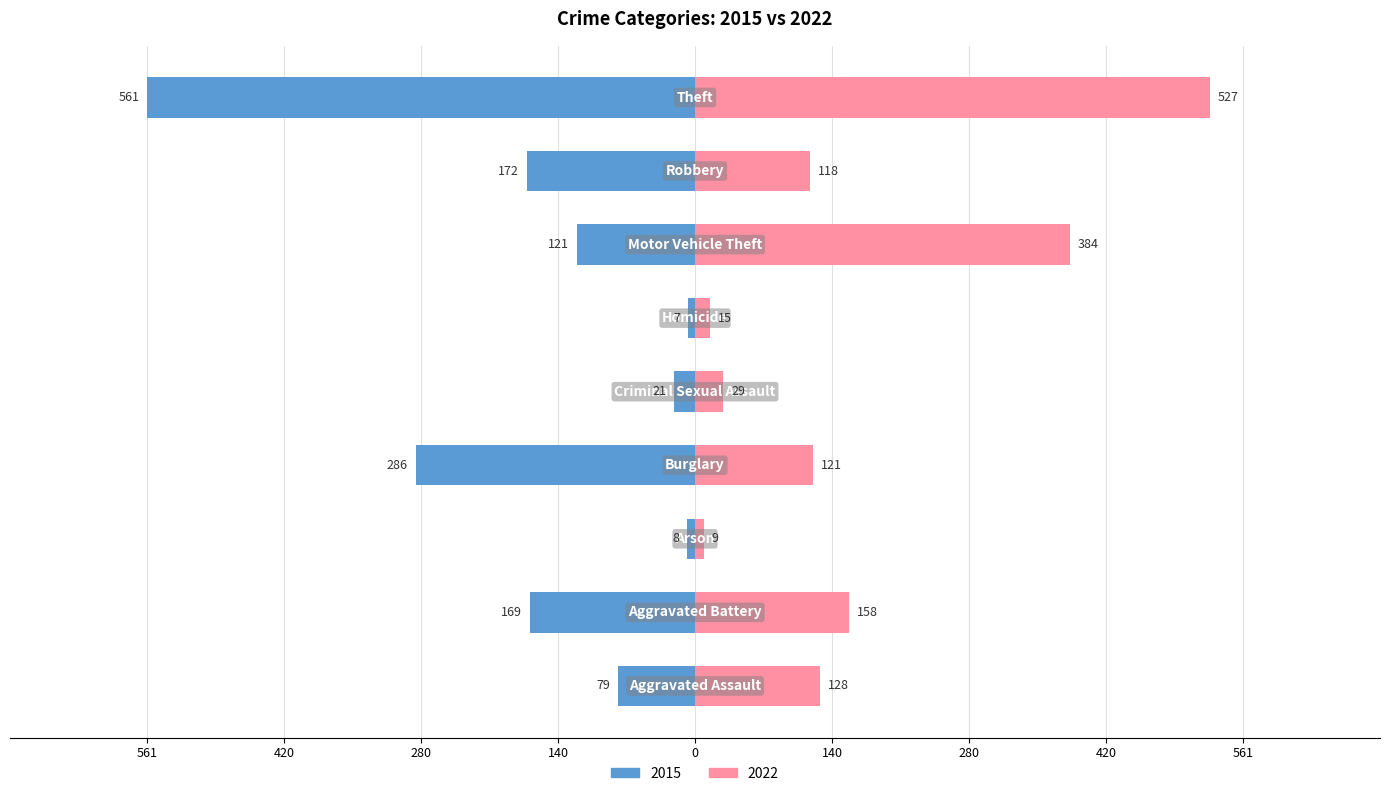

How many values in the 2022 series exceed 121?

4